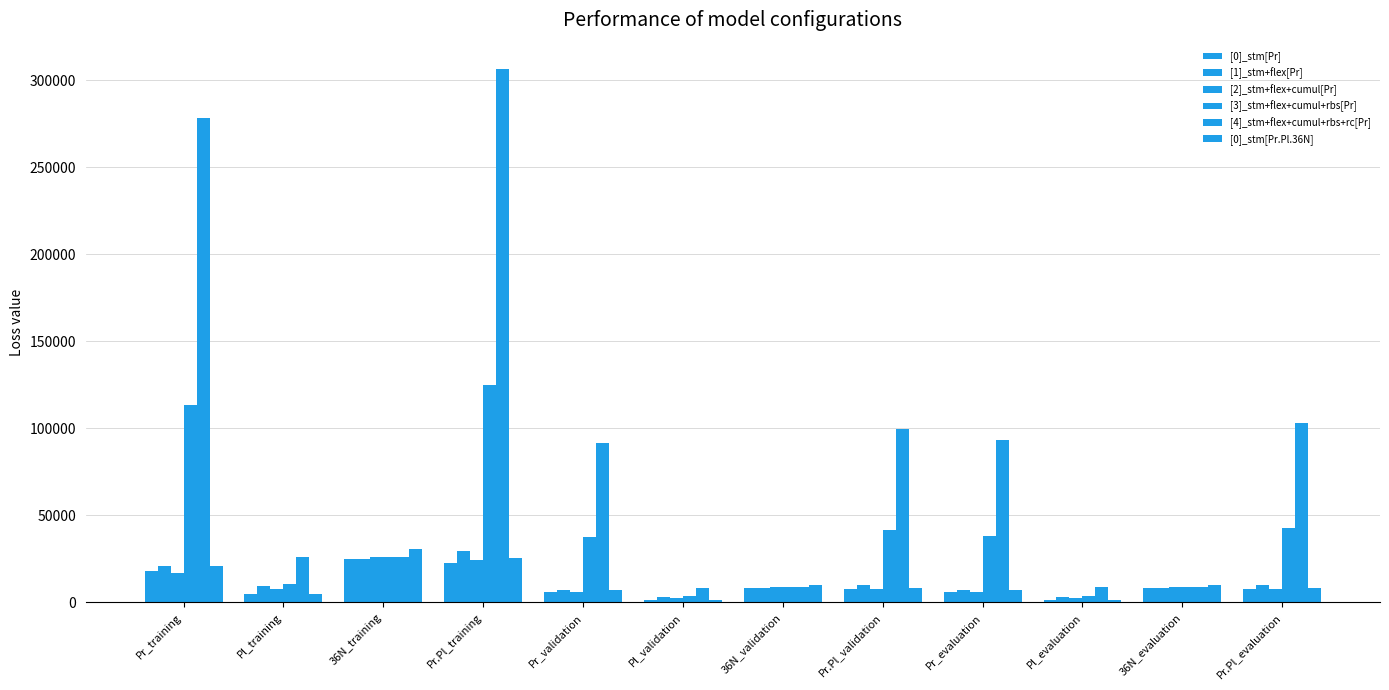

Reading left to right, transcribe all the data shown in this chart.

[0]_stm[Pr]: Pr_training=18117.6	Pl_training=4943.0	36N_training=24832.6	Pr.Pl_training=22681.0	Pr_validation=6117.6	Pl_validation=1577.3	36N_validation=8318.3	Pr.Pl_validation=7592.2	Pr_evaluation=6127.2	Pl_evaluation=1587.7	36N_evaluation=8275.6	Pr.Pl_evaluation=7558.0
[1]_stm+flex[Pr]: Pr_training=20742.6	Pl_training=9440.0	36N_training=25022.5	Pr.Pl_training=29515.3	Pr_validation=7210.8	Pl_validation=2892.9	36N_validation=8423.8	Pr.Pl_validation=9965.1	Pr_evaluation=7162.6	Pl_evaluation=2918.9	36N_evaluation=8348.5	Pr.Pl_evaluation=9829.0
[2]_stm+flex+cumul[Pr]: Pr_training=17170.7	Pl_training=7624.8	36N_training=26119.1	Pr.Pl_training=24126.8	Pr_validation=5811.9	Pl_validation=2354.0	36N_validation=8723.8	Pr.Pl_validation=8019.3	Pr_evaluation=5758.5	Pl_evaluation=2352.7	36N_evaluation=8757.5	Pr.Pl_evaluation=7849.3
[3]_stm+flex+cumul+rbs[Pr]: Pr_training=113208.3	Pl_training=10533.6	36N_training=25982.4	Pr.Pl_training=125057.3	Pr_validation=37779.7	Pl_validation=3555.5	36N_validation=8695.0	Pr.Pl_validation=41482.6	Pr_evaluation=38330.6	Pl_evaluation=3663.2	36N_evaluation=8709.7	Pr.Pl_evaluation=42559.7
[4]_stm+flex+cumul+rbs+rc[Pr]: Pr_training=278277.8	Pl_training=25943.7	36N_training=26085.6	Pr.Pl_training=306196.0	Pr_validation=91512.8	Pl_validation=8144.0	36N_validation=8708.4	Pr.Pl_validation=99755.9	Pr_evaluation=93278.3	Pl_evaluation=8740.5	36N_evaluation=8717.9	Pr.Pl_evaluation=103026.8
[0]_stm[Pr.Pl.36N]: Pr_training=20771.1	Pl_training=4883.8	36N_training=30506.6	Pr.Pl_training=25592.8	Pr_validation=6922.2	Pl_validation=1627.7	36N_validation=10171.9	Pr.Pl_validation=8534.5	Pr_evaluation=6926.4	Pl_evaluation=1619.6	36N_evaluation=10167.0	Pr.Pl_evaluation=8518.3